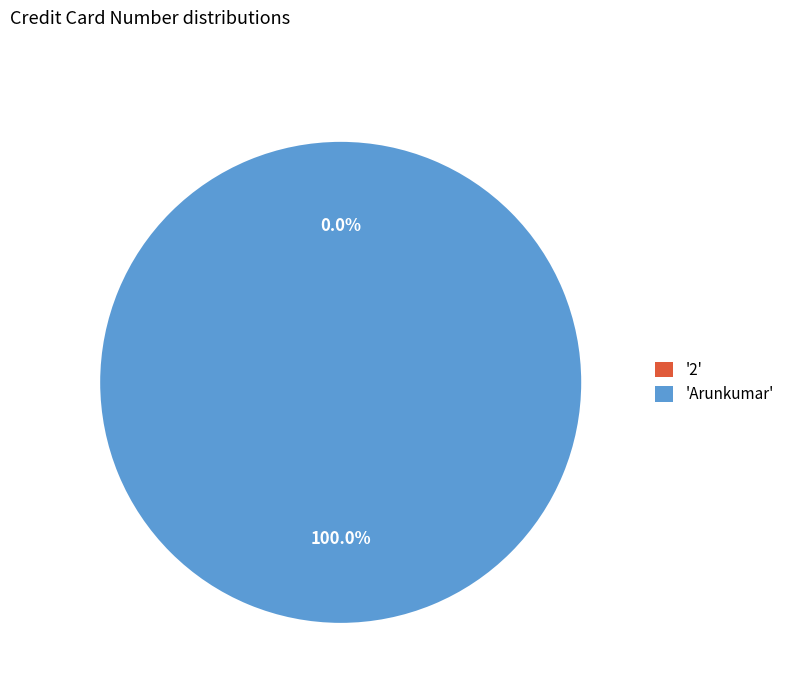

Which category has the biggest portion of the pie?

'Arunkumar'